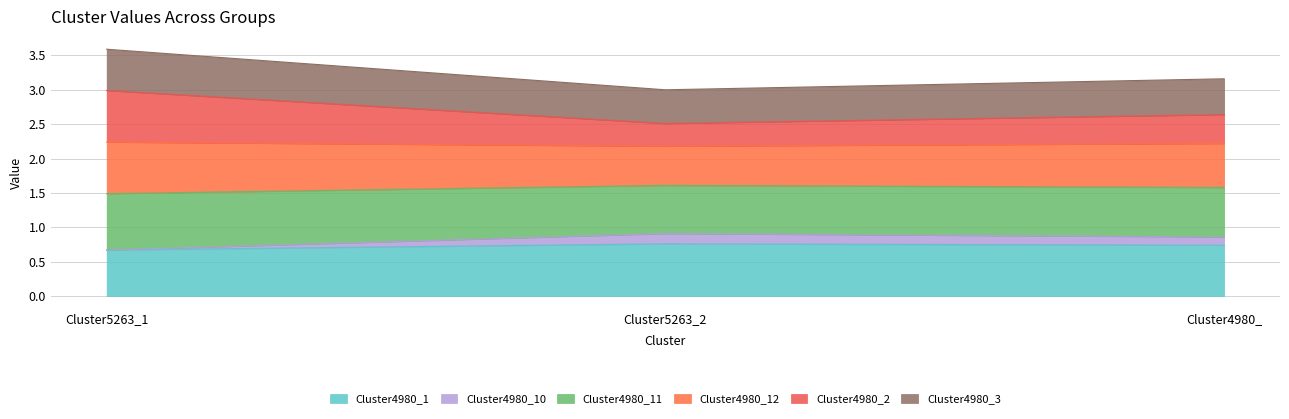

What is the sum of the Cluster4980_1 values at Cluster5263_2 and Cluster5263_1?

1.4